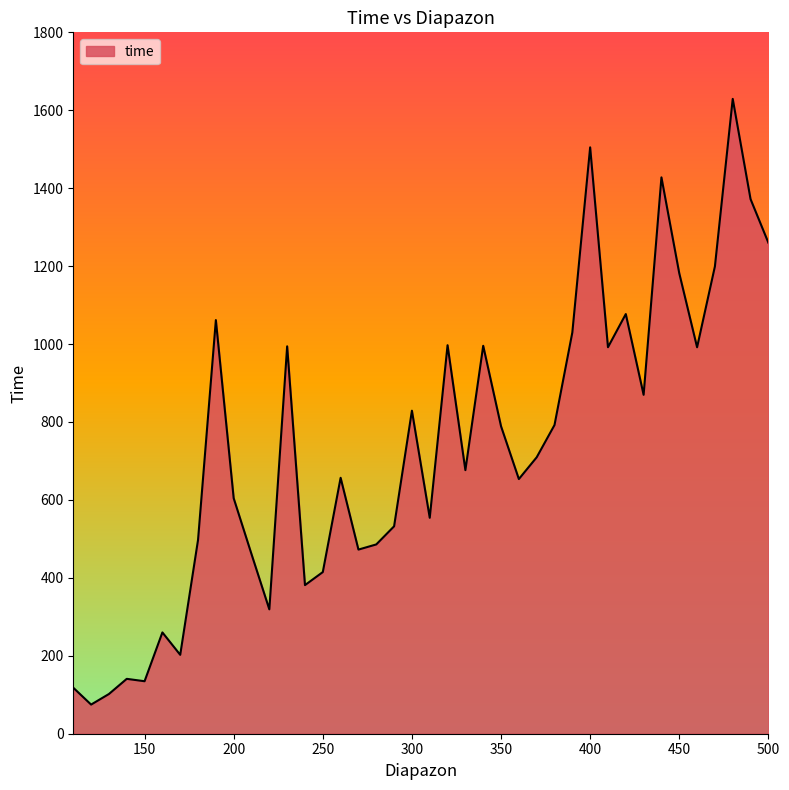

What is the maximum value shown in the chart?

1629.2